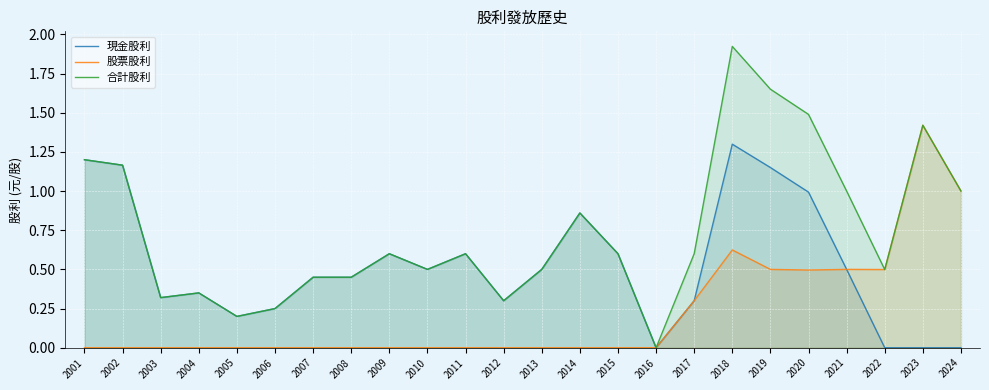

What is the difference between the second highest and second lowest values in the 合計股利 series?

1.4